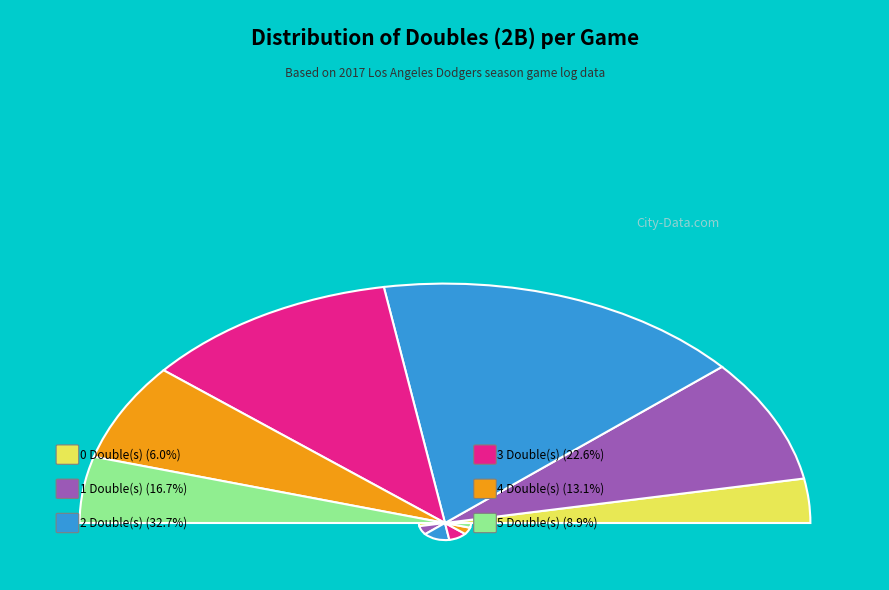

Do 5 and 0 together represent more than half of the pie?

No